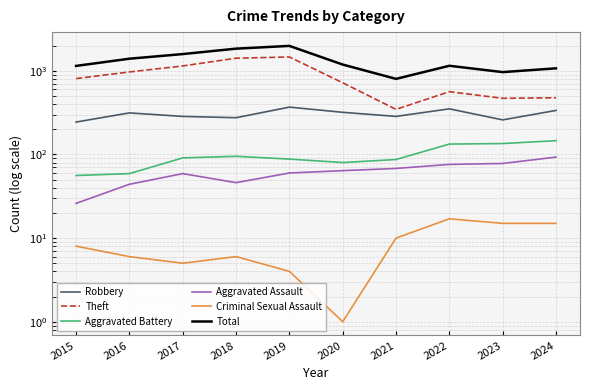

What are all the series names shown in the legend?

Robbery, Theft, Aggravated Battery, Aggravated Assault, Criminal Sexual Assault, Total